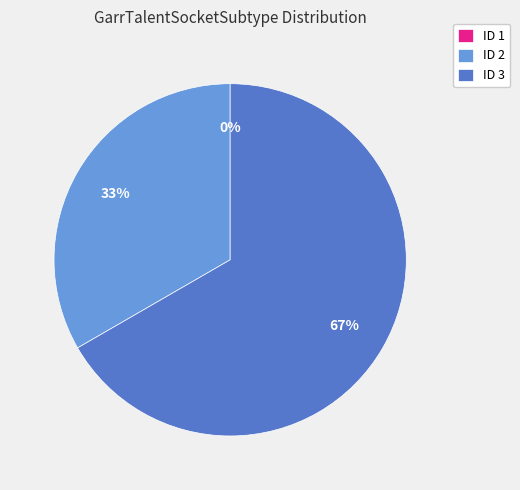

Is 2 the majority of the pie?

No